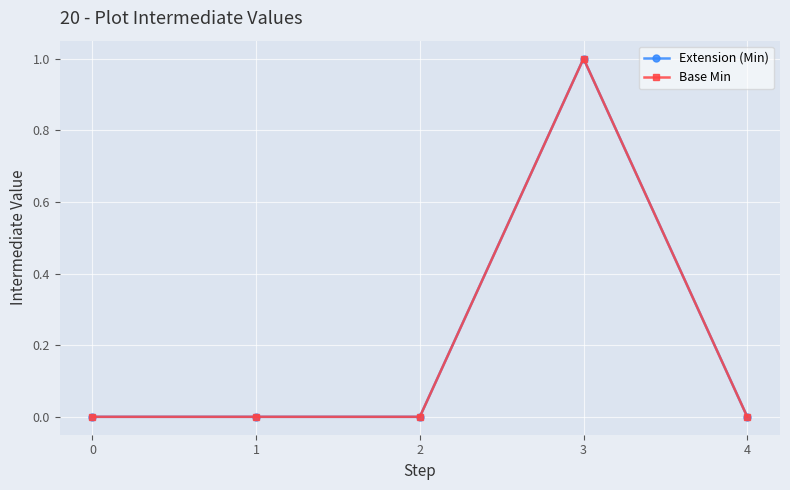

Which series has the largest total across all categories?

Extension (Min)